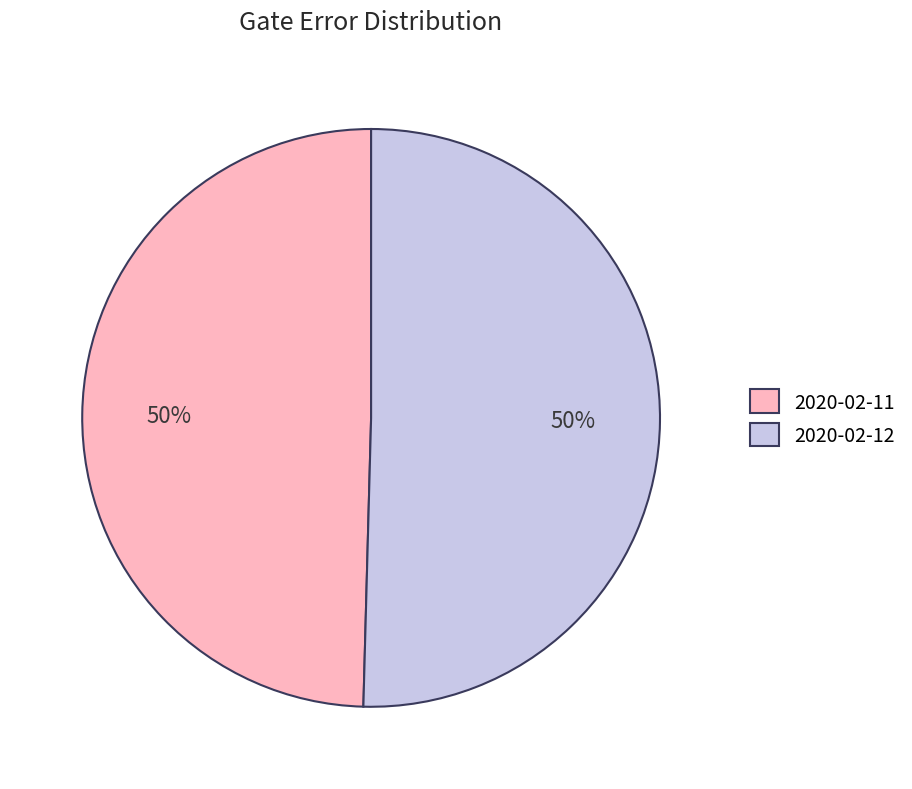

How many segments does this pie chart have?

2